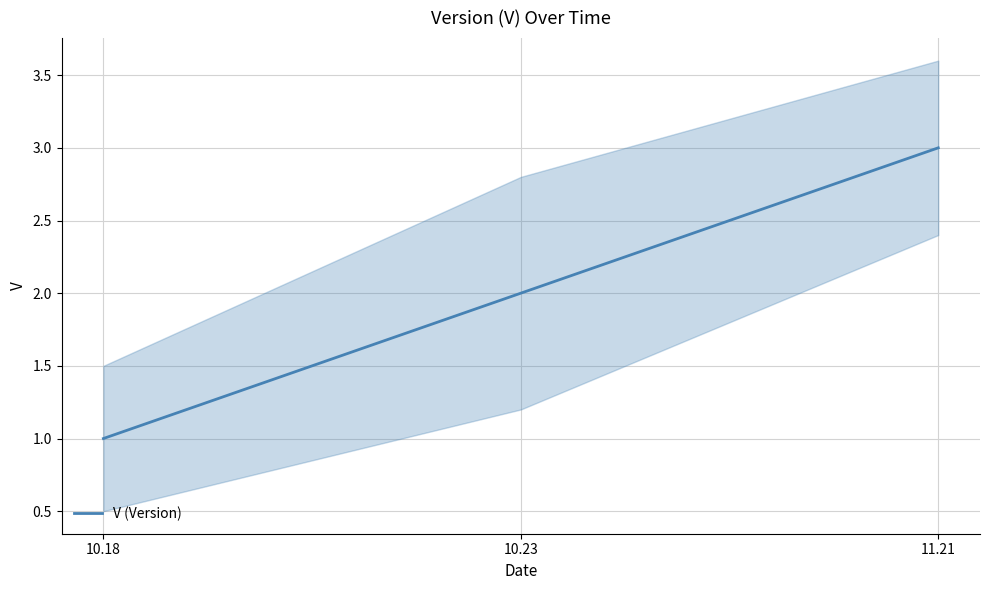

What is the value of the 1st point from the left?

1